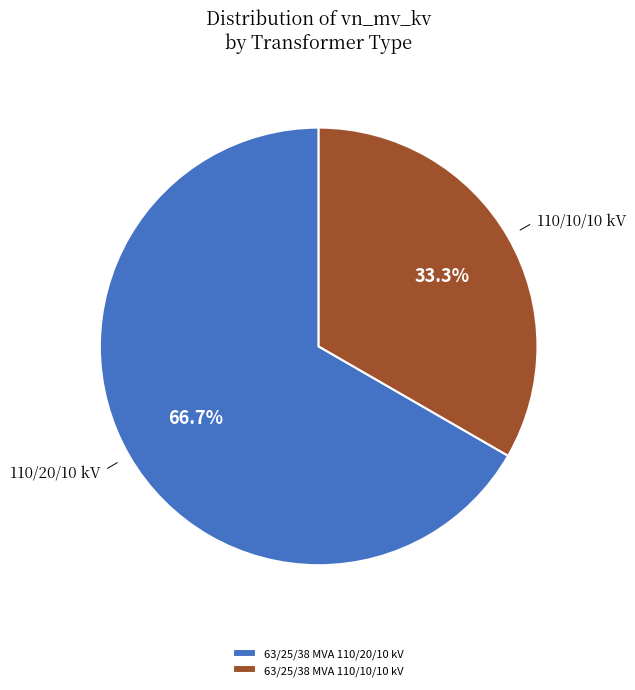

Is the sum of 63/25/38 MVA 110/10/10 kV and 63/25/38 MVA 110/20/10 kV greater than half?

Yes